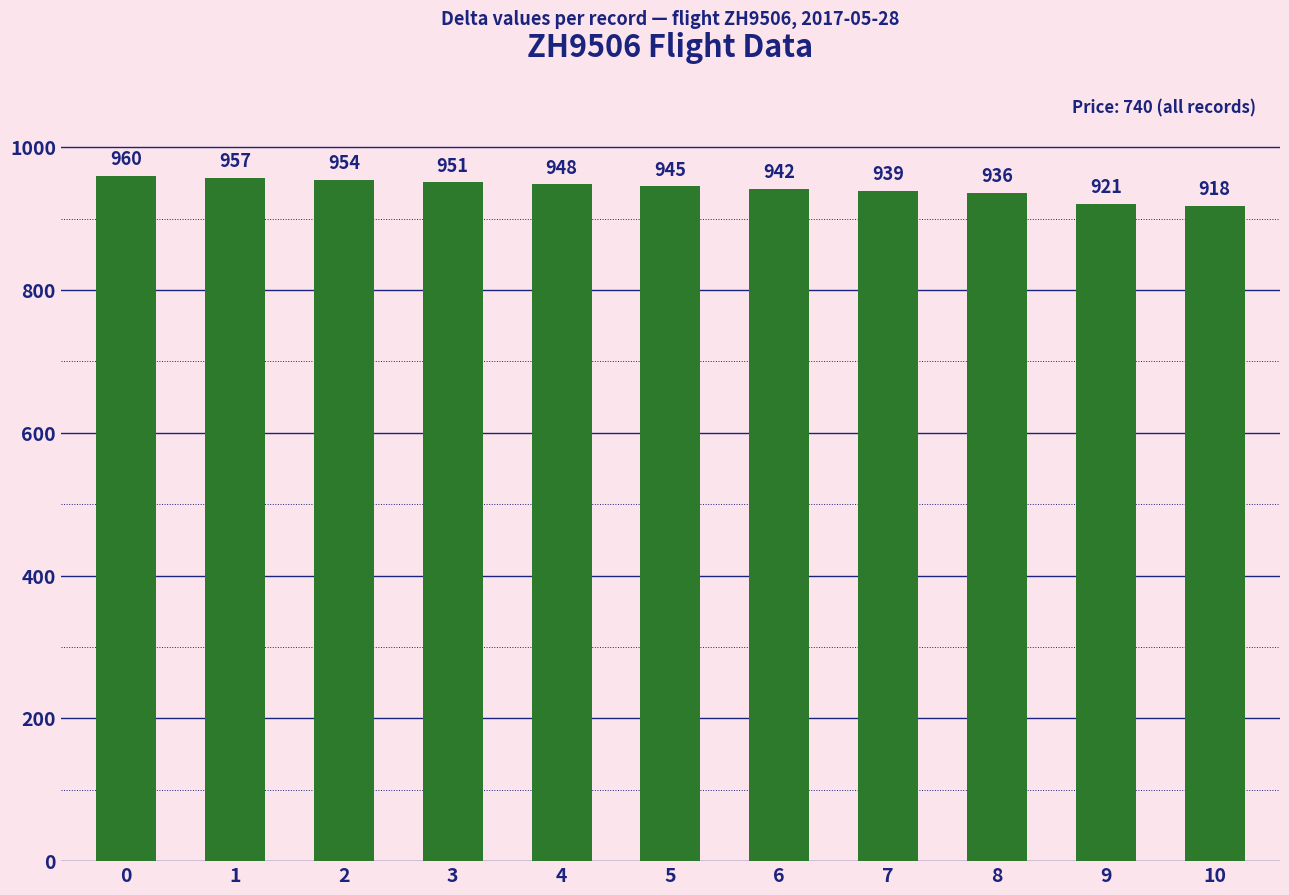

How many bars are there in total?

11